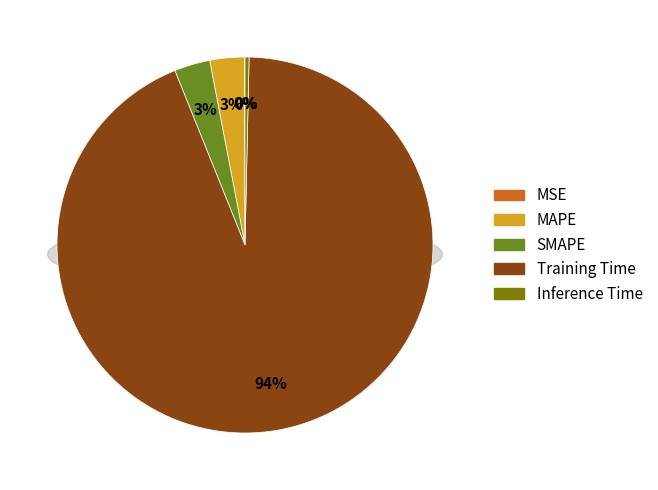

How many slices are in this pie chart?

5